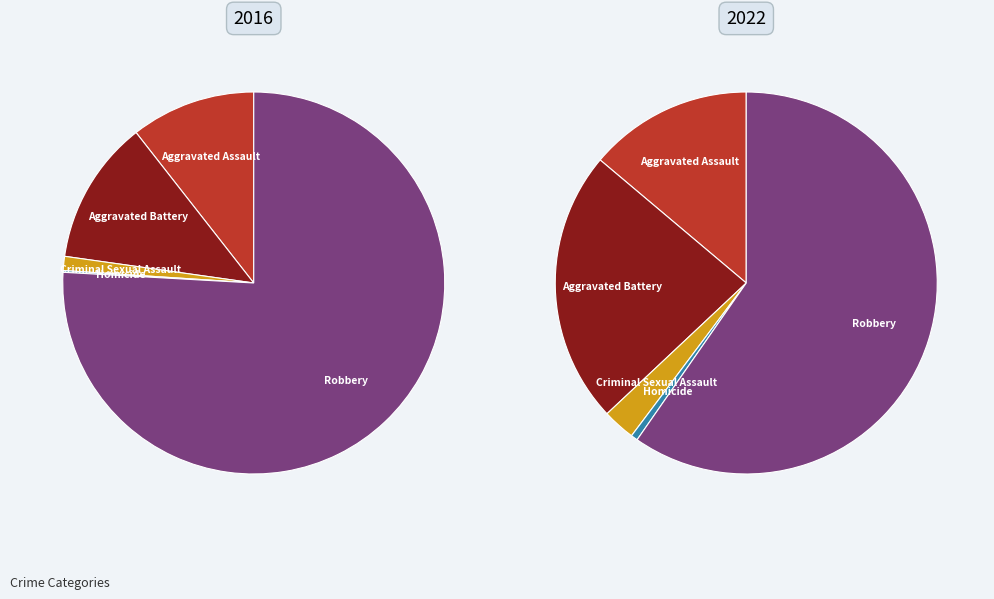

How many slices are in this pie chart?

5